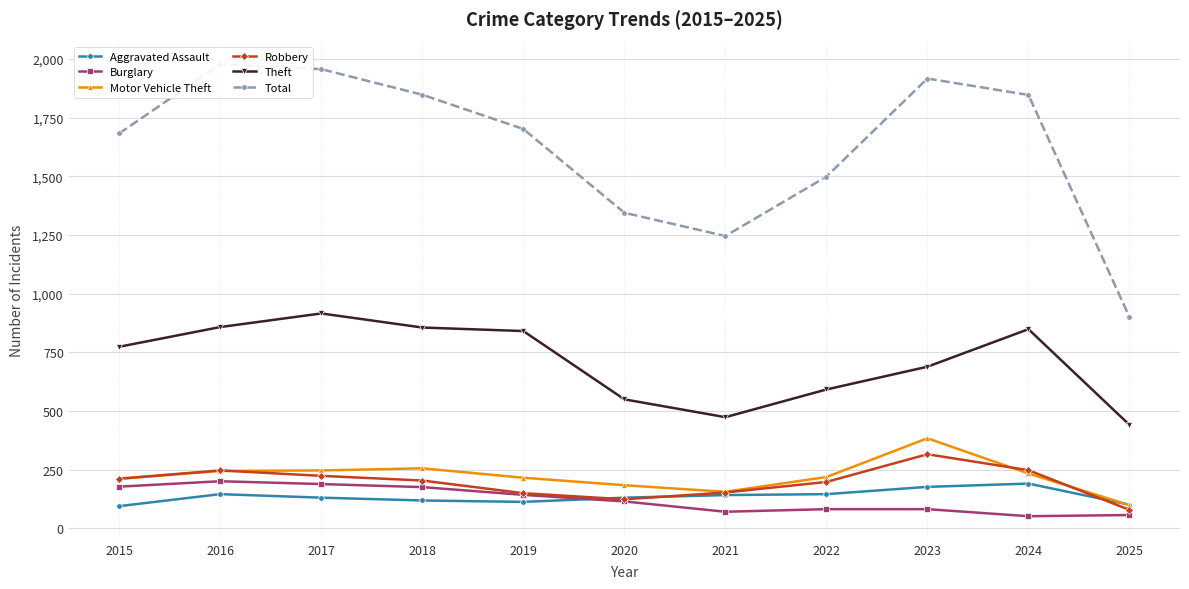

In Theft, how many points are lower than both neighbors (excluding endpoints)?

1